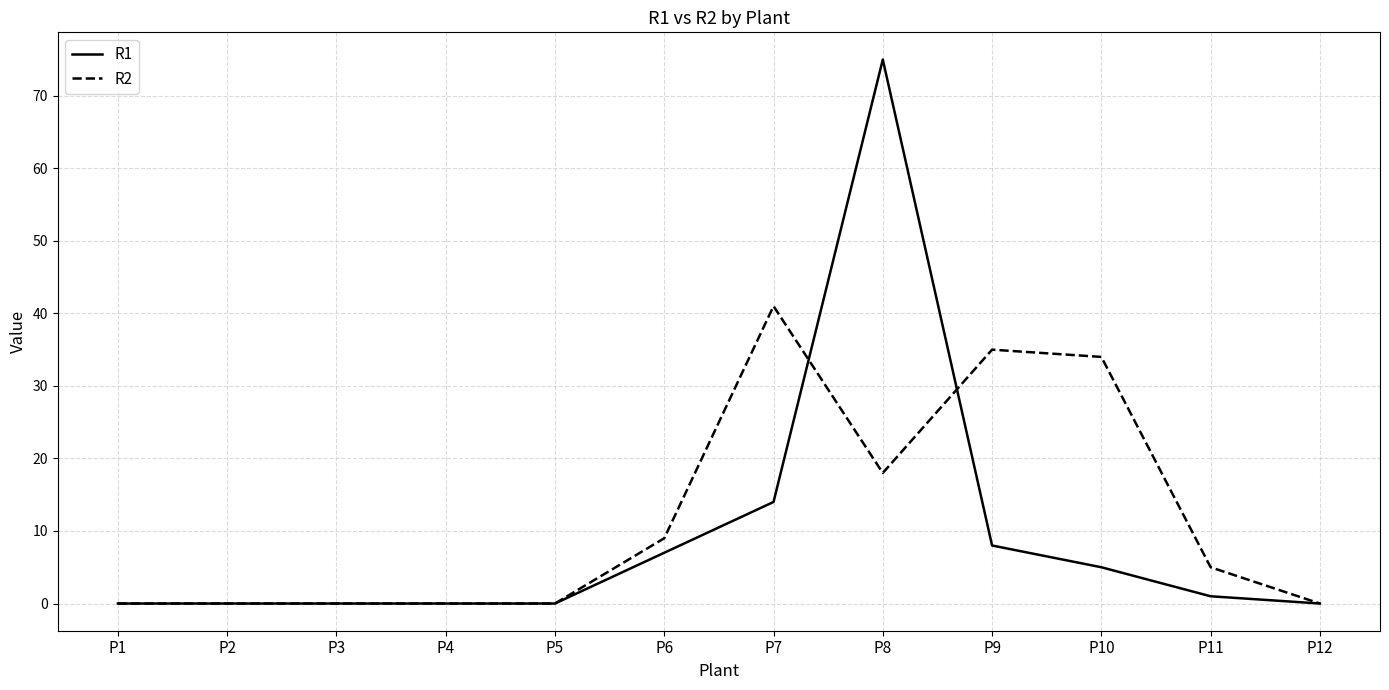

Where is R1 nearest to the value 37?

P7